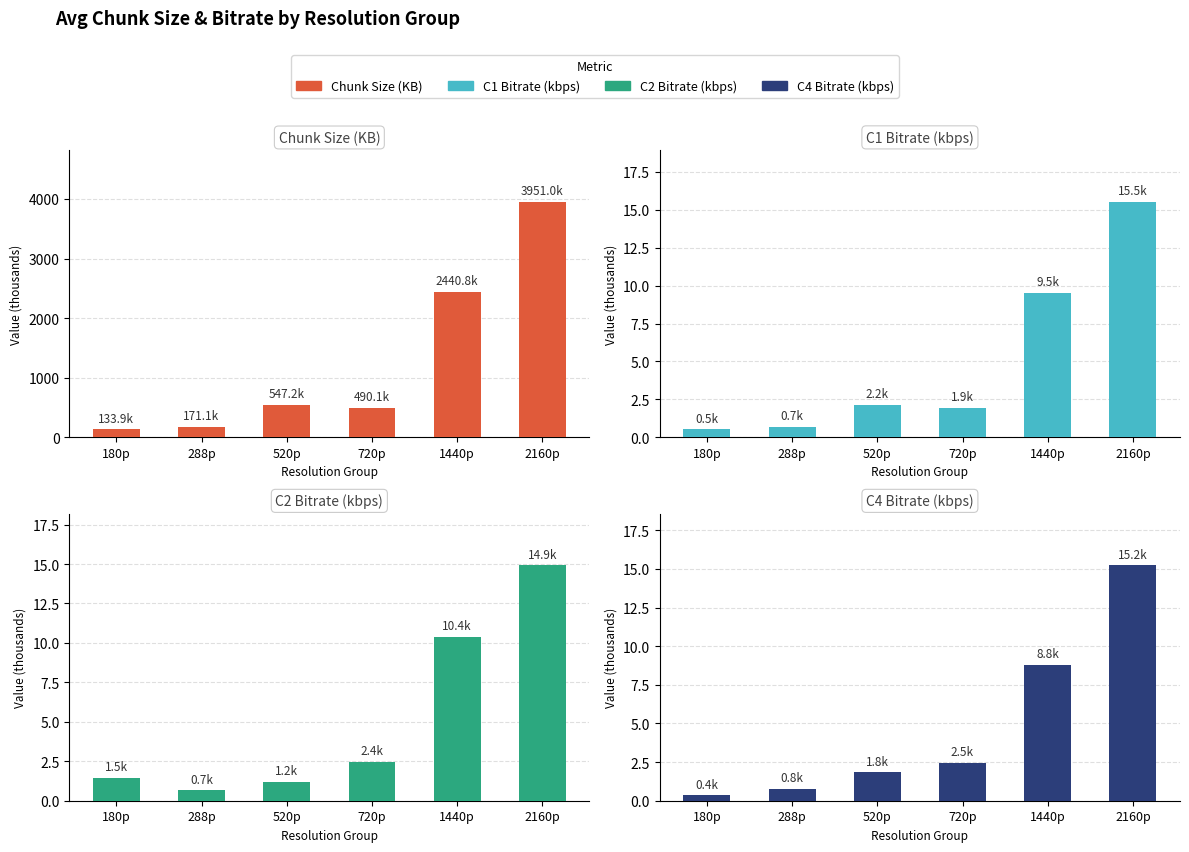

True or false: C1 Bitrate (kbps) has a value of 0.5 at 520p.

False